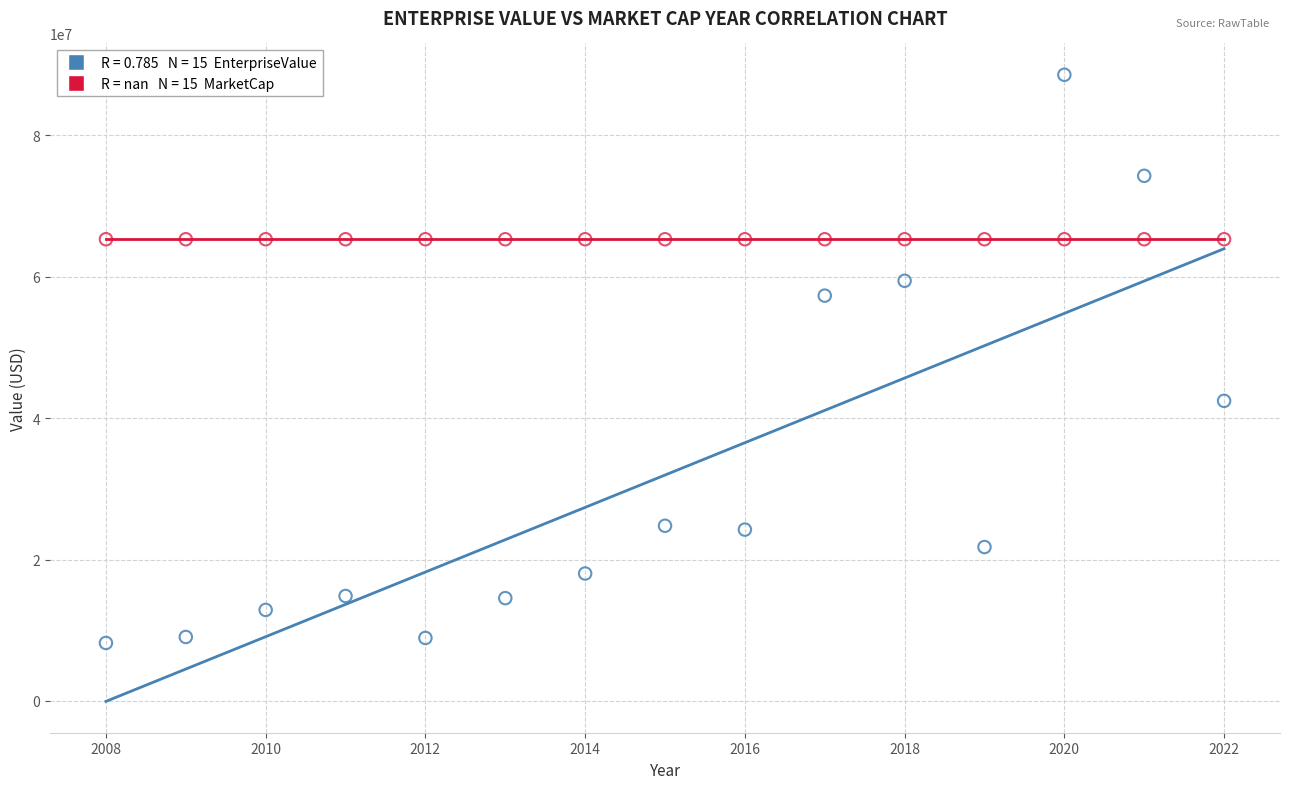

Across all series, what Y value is closest to 48393651?

42453908.8